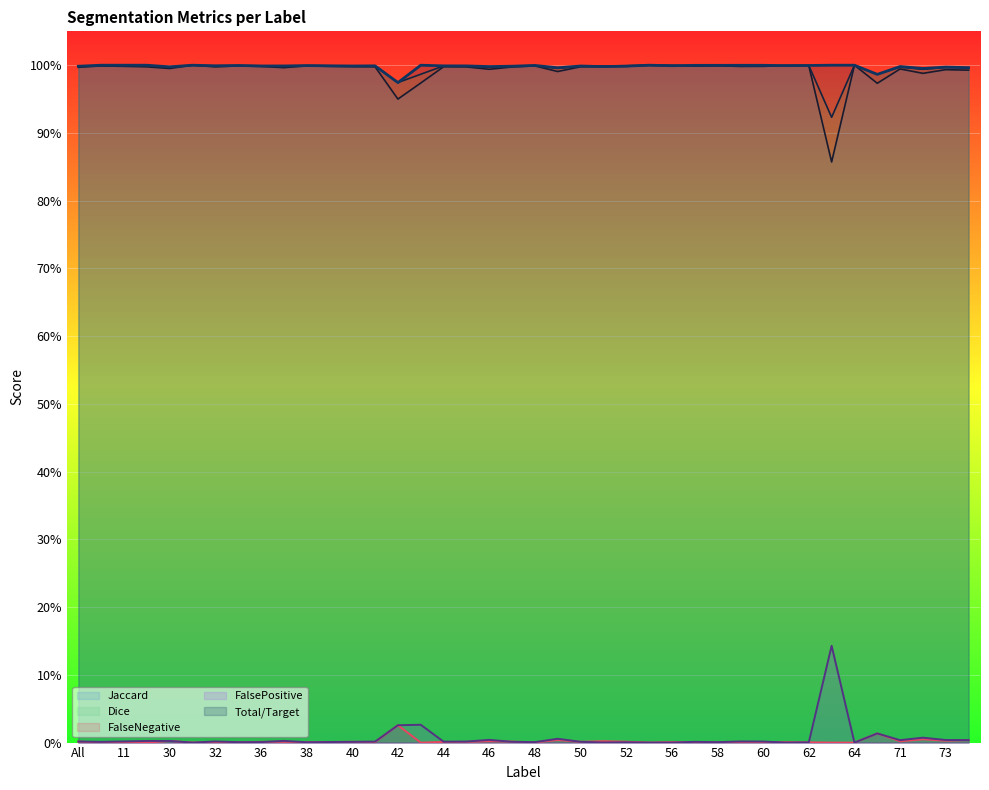

What is the label of the 16th point from the left?

43